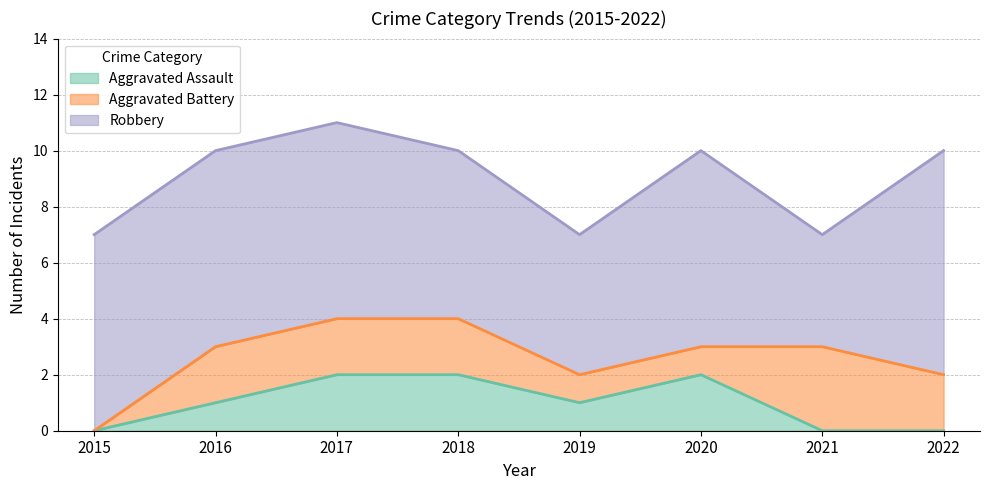

In Robbery, how many points are lower than both neighbors (excluding endpoints)?

2